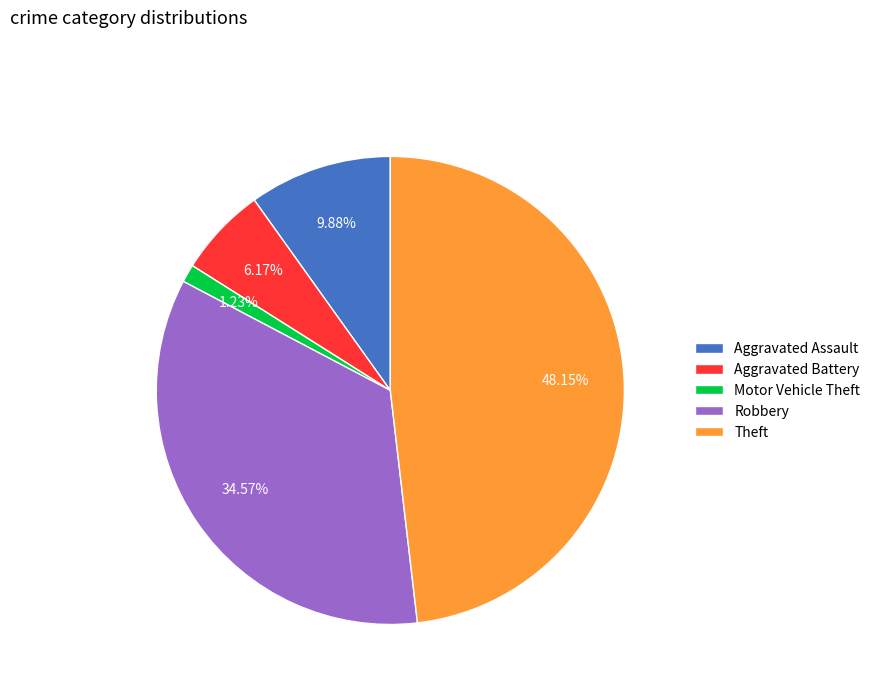

Rank the categories by value from highest to lowest.

Theft, Robbery, Aggravated Assault, Aggravated Battery, Motor Vehicle Theft